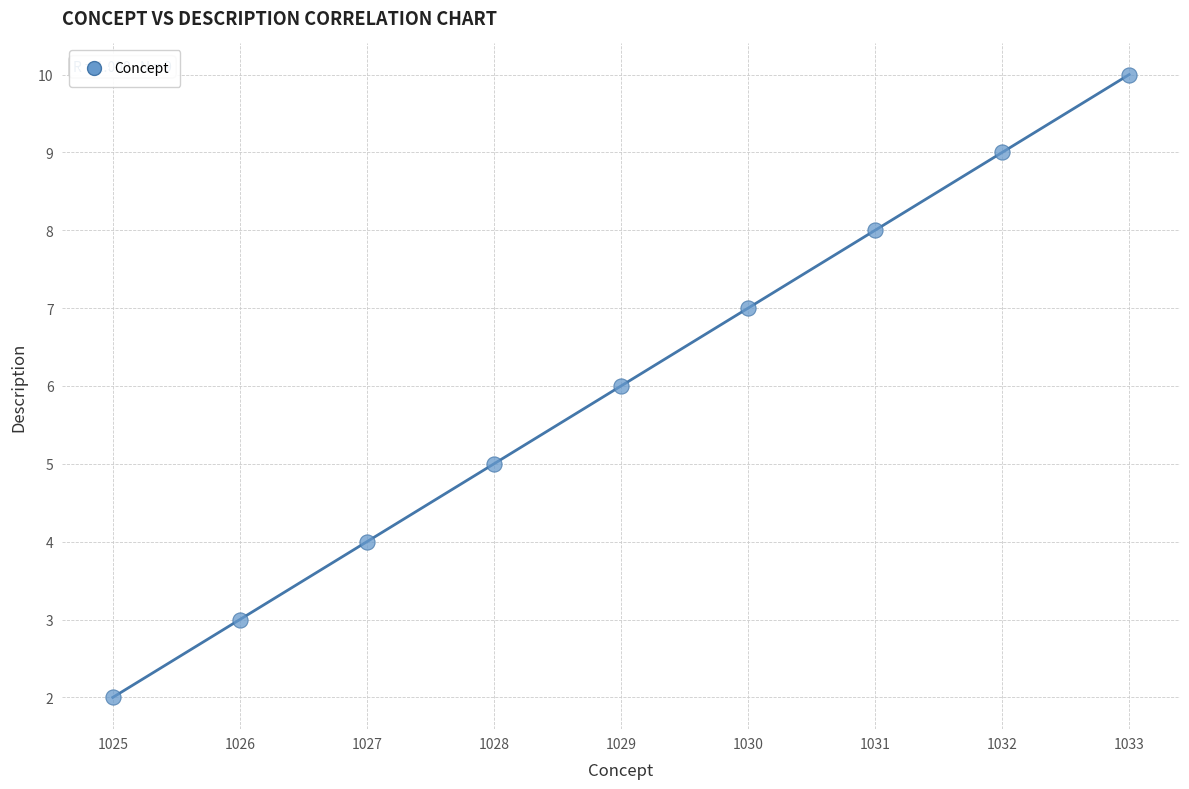

What is the average X value?

1029